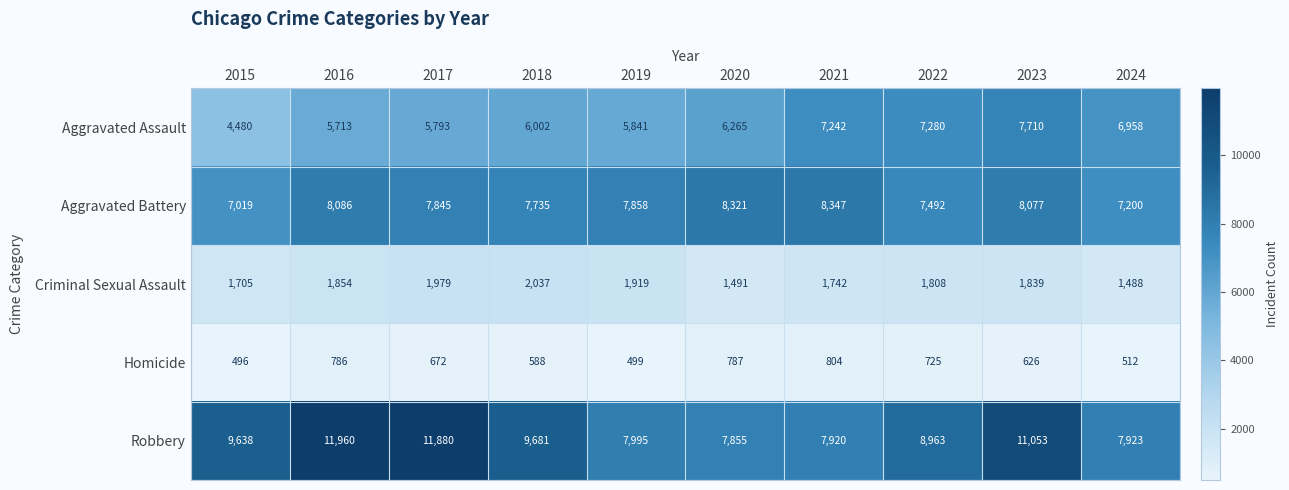

Where does the Criminal Sexual Assault series first go above 1839?

2016